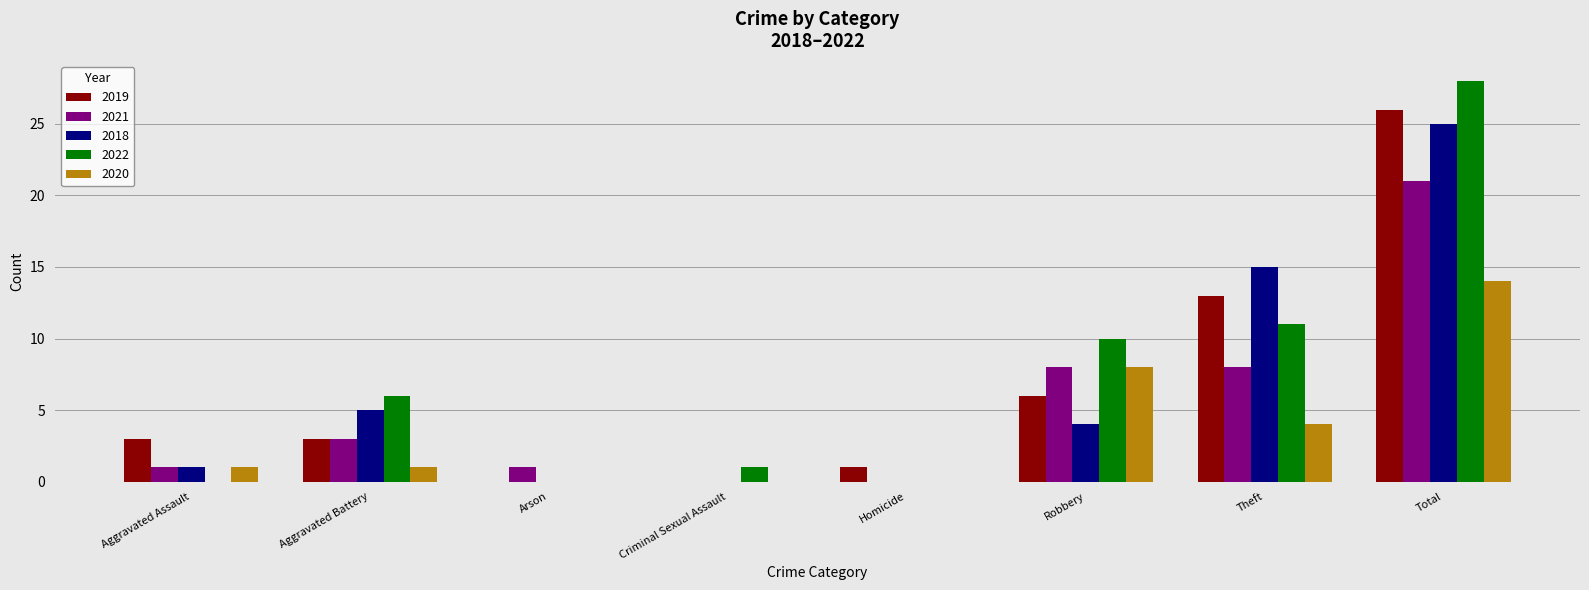

Which series changed the most between Theft and Total?

2022